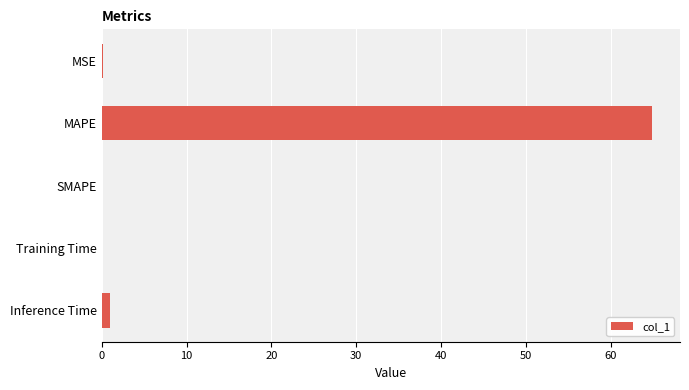

Is it true that the value at SMAPE is 0.0?

True